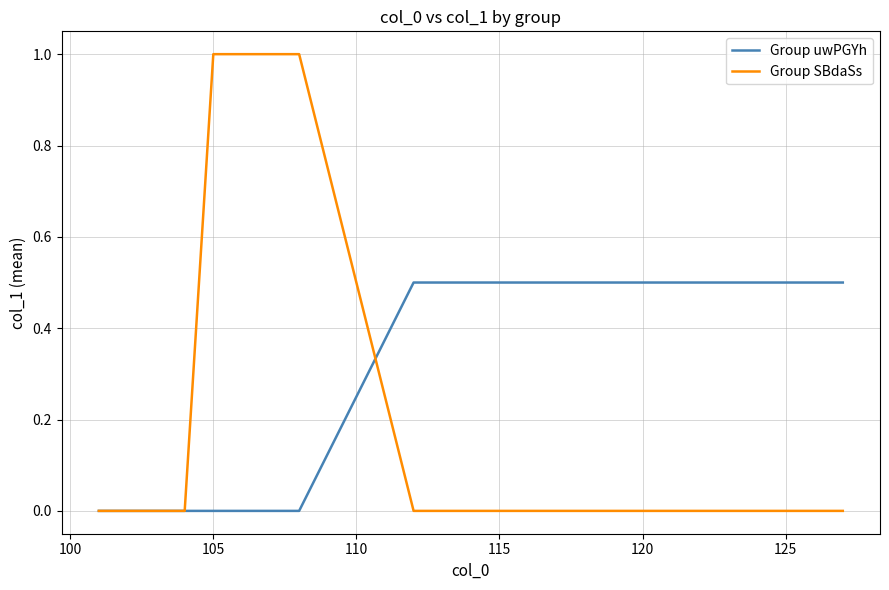

List the series in order of their overall mean, lowest first.

Group SBdaSs, Group uwPGYh